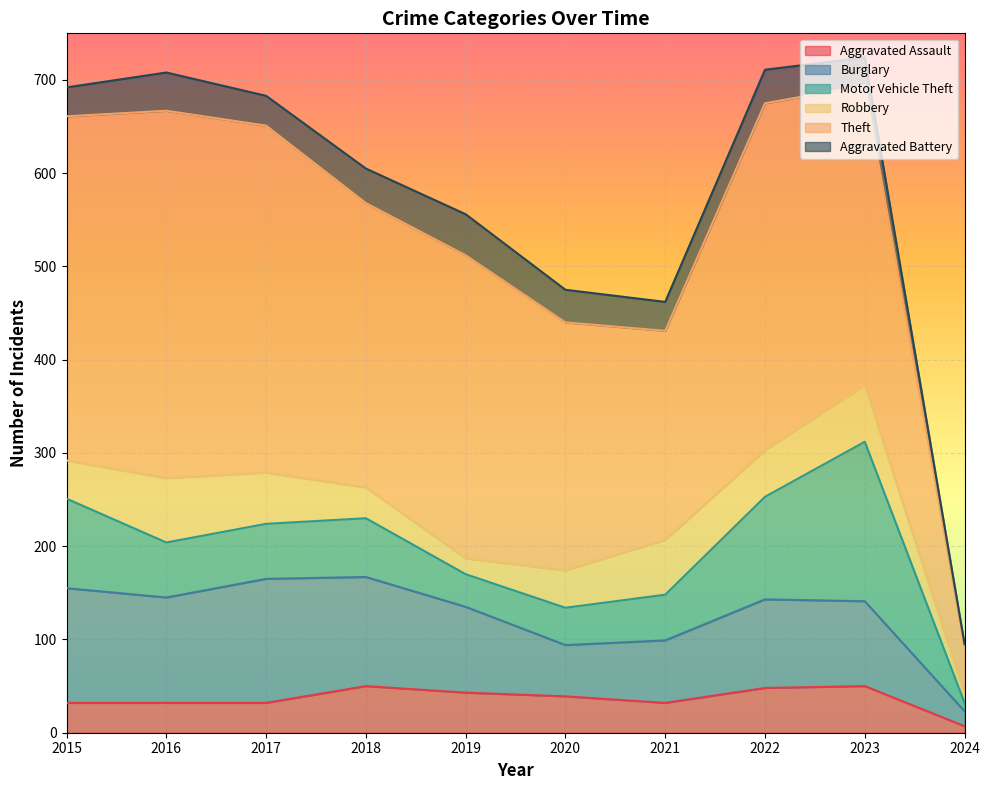

Does the chart display data point markers on the line(s)?

No